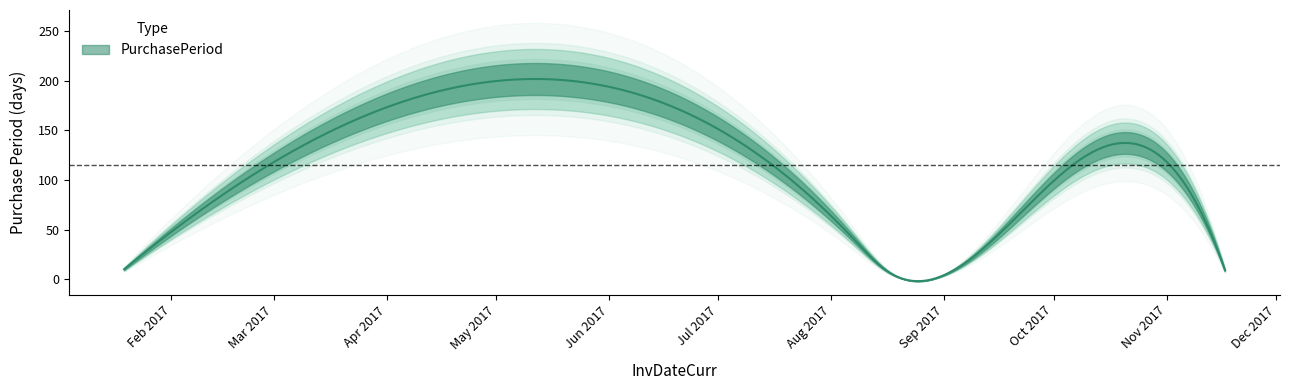

How many points are higher than both their immediate neighbors (excluding endpoints)?

2